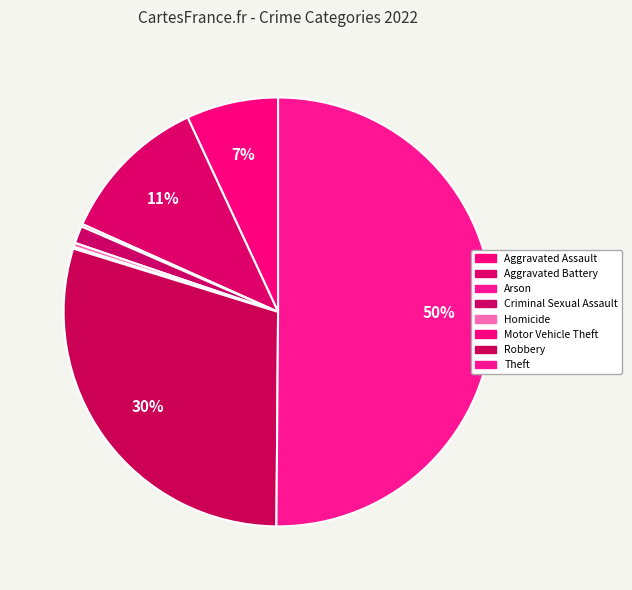

Is there a majority slice in this chart?

Yes